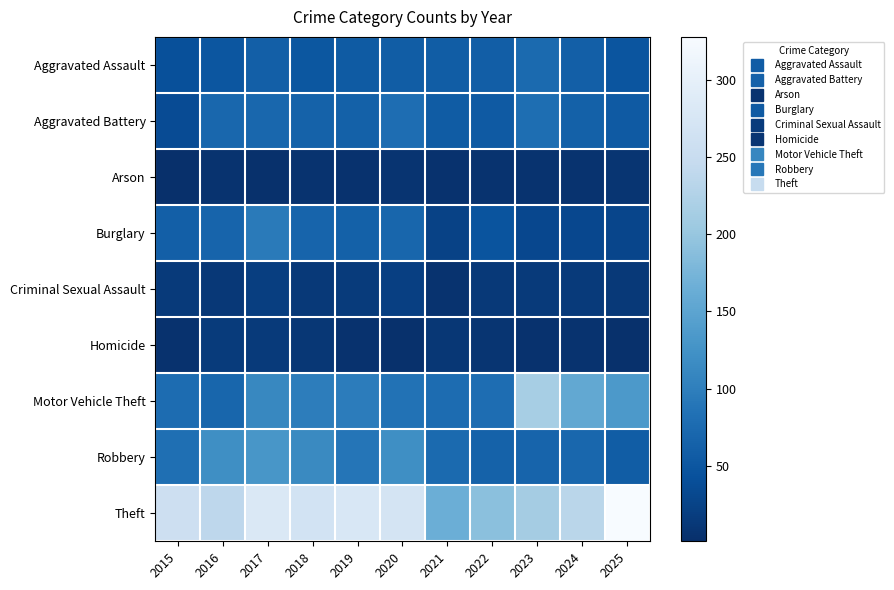

What is the difference between the highest and lowest values at 2023?

211